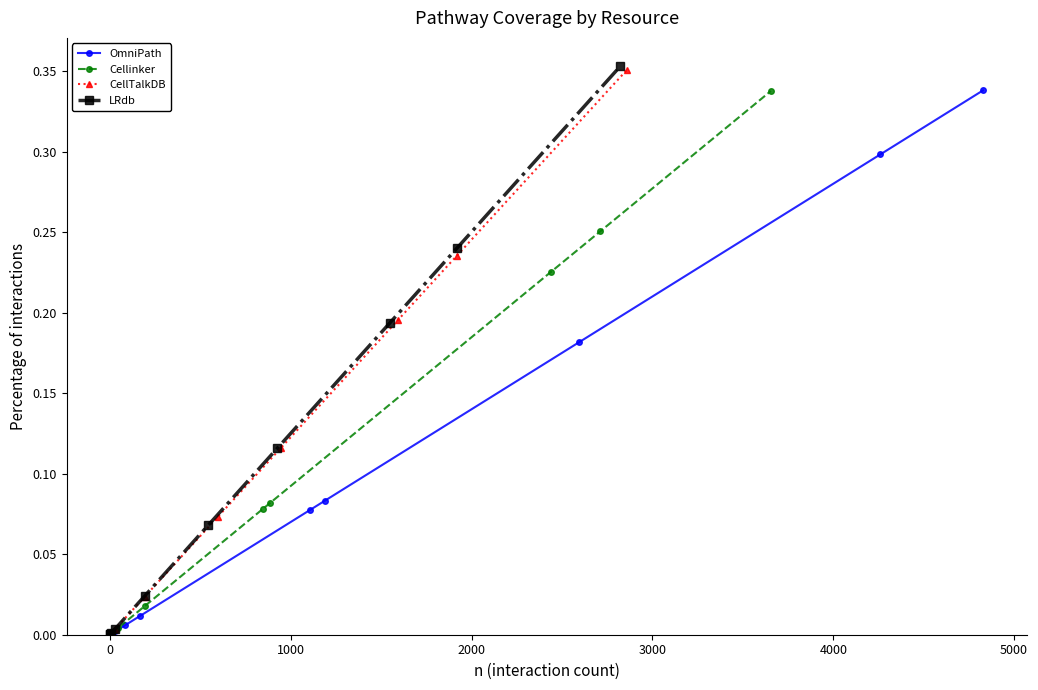

True or false: Cellinker has more than 2 points higher than both neighbors.

False